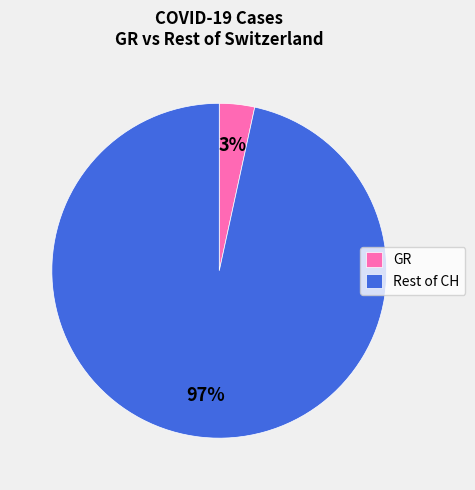

Which slice is the smallest?

GR